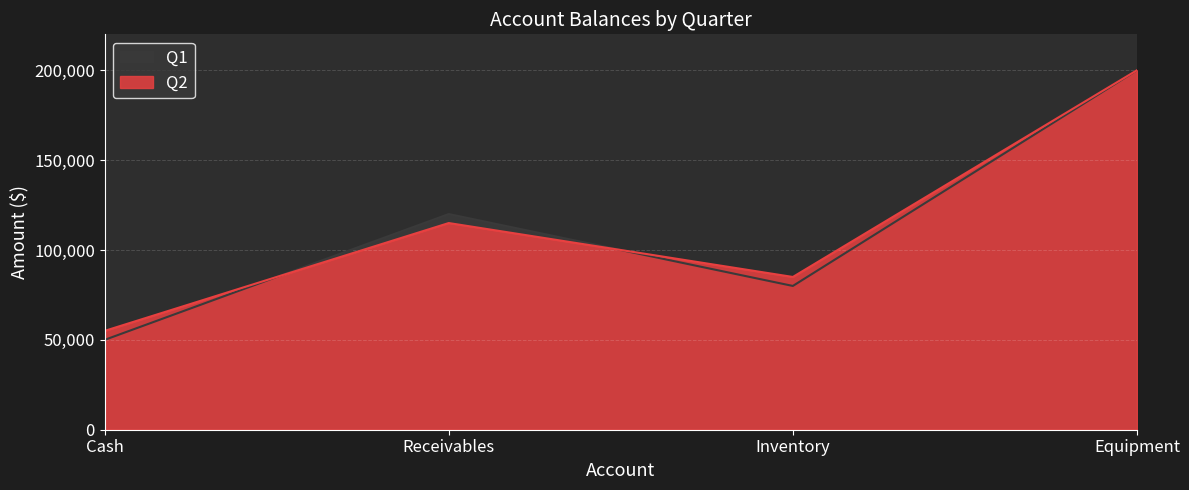

How many distinct data groups are displayed?

2